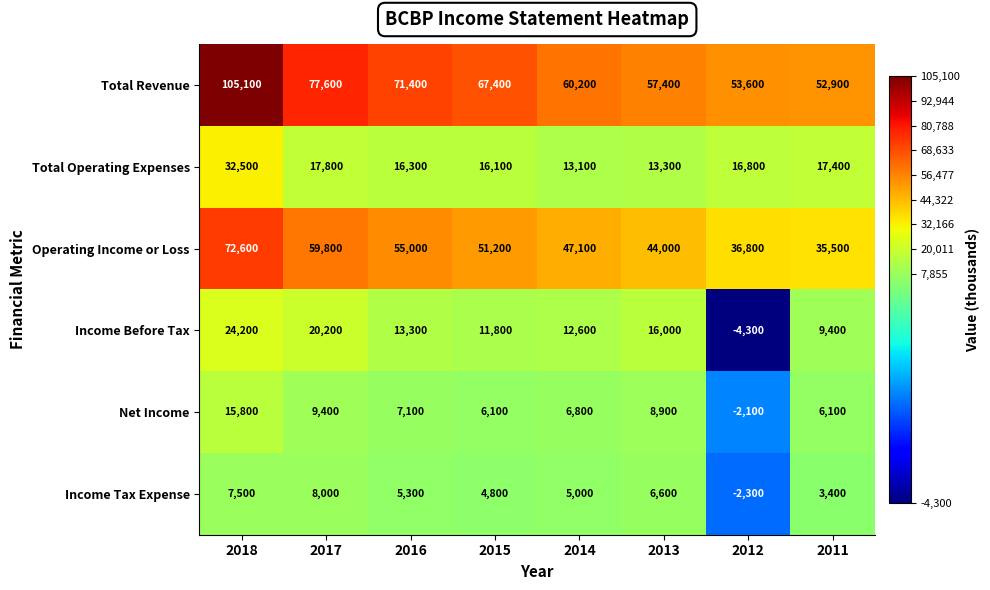

How many series are shown in this chart?

6